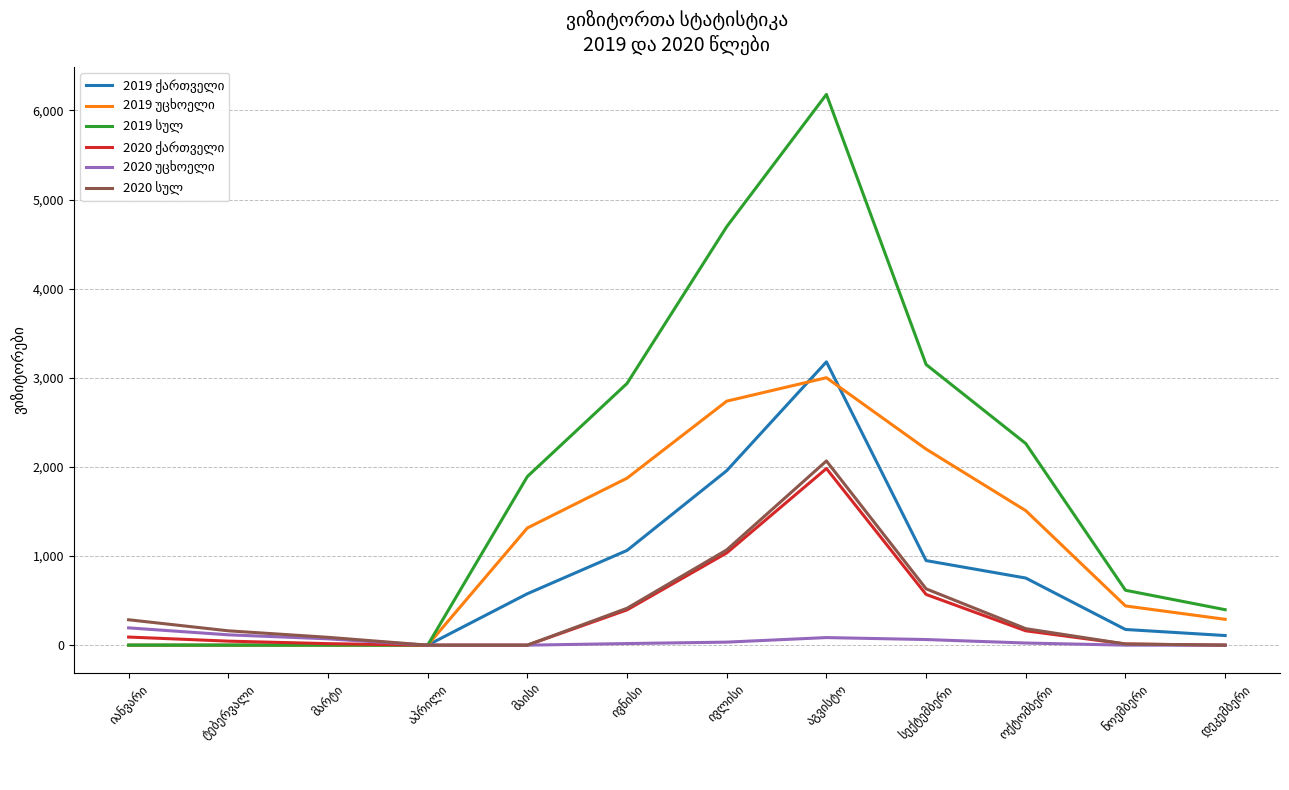

What is the greatest value displayed?

6180